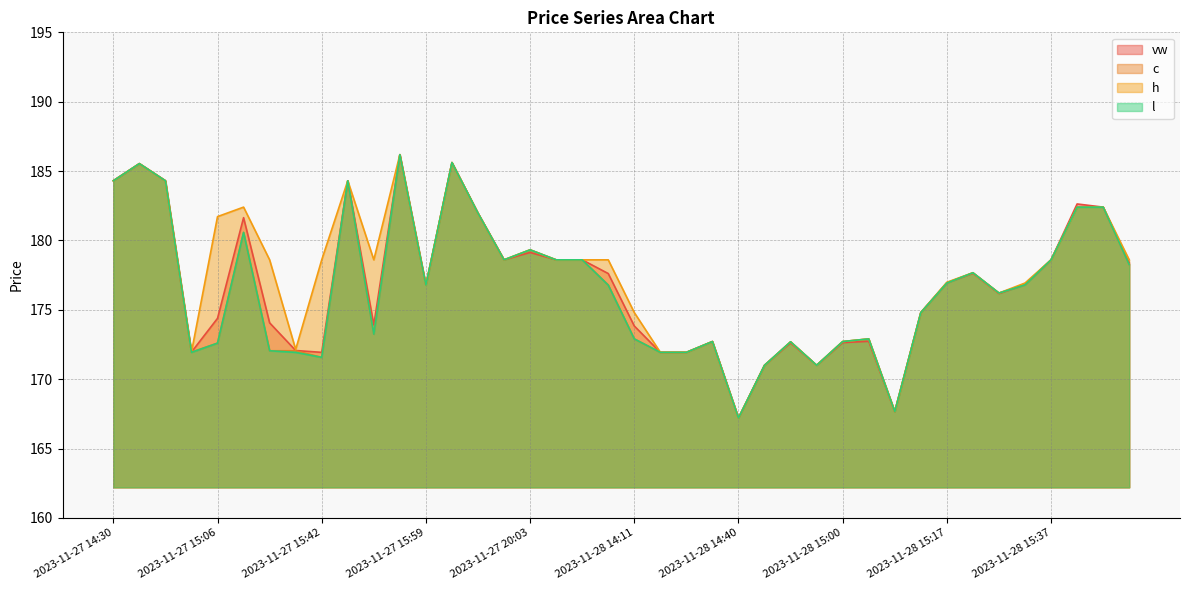

What is the label of the 13th point from the right?

2023-11-28 14:56